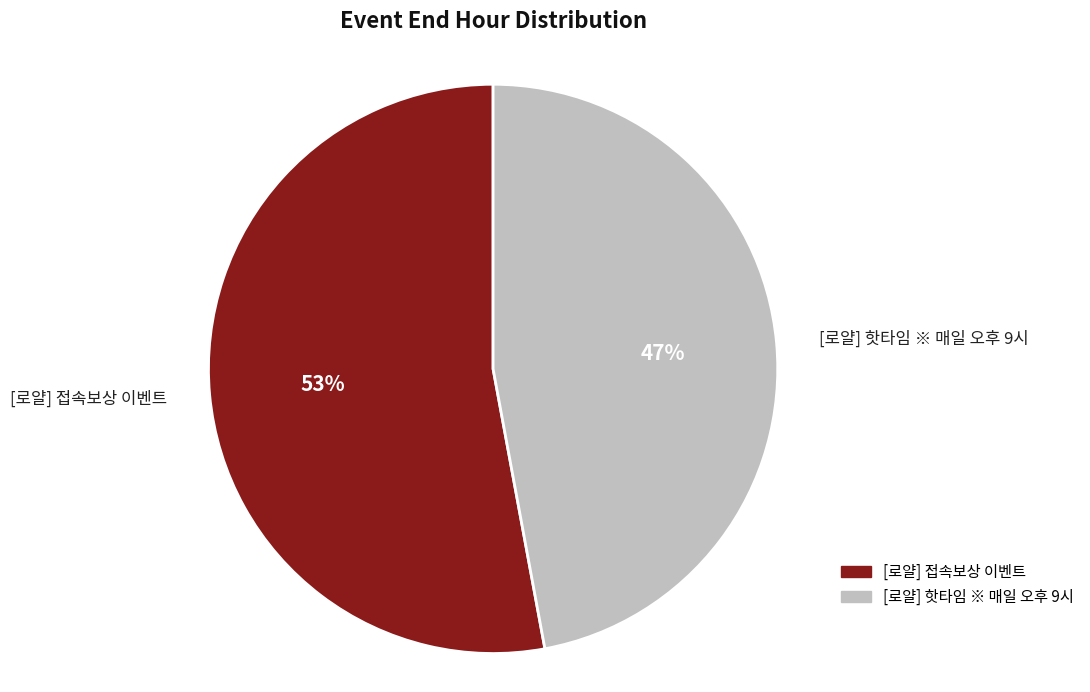

Which slice represents more than half of the pie?

[로얄] 접속보상 이벤트